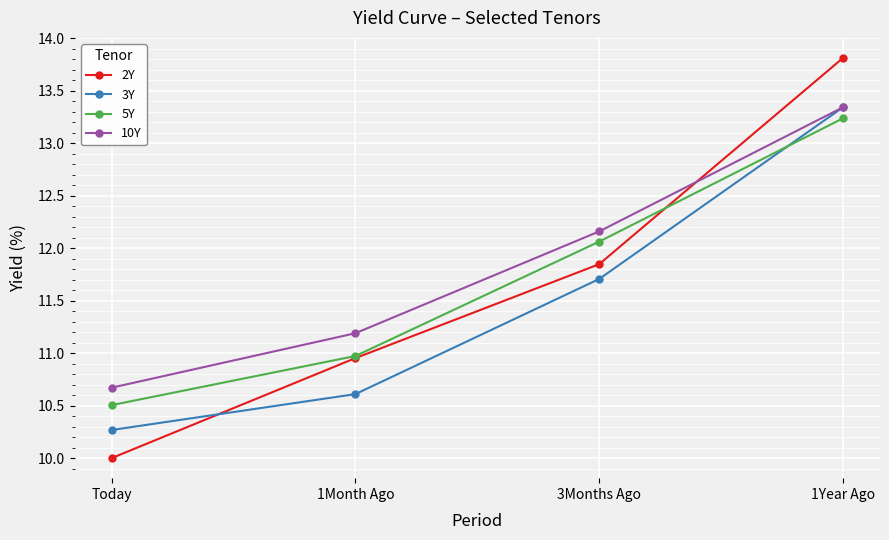

How many times do 5Y and 3Y cross each other?

1